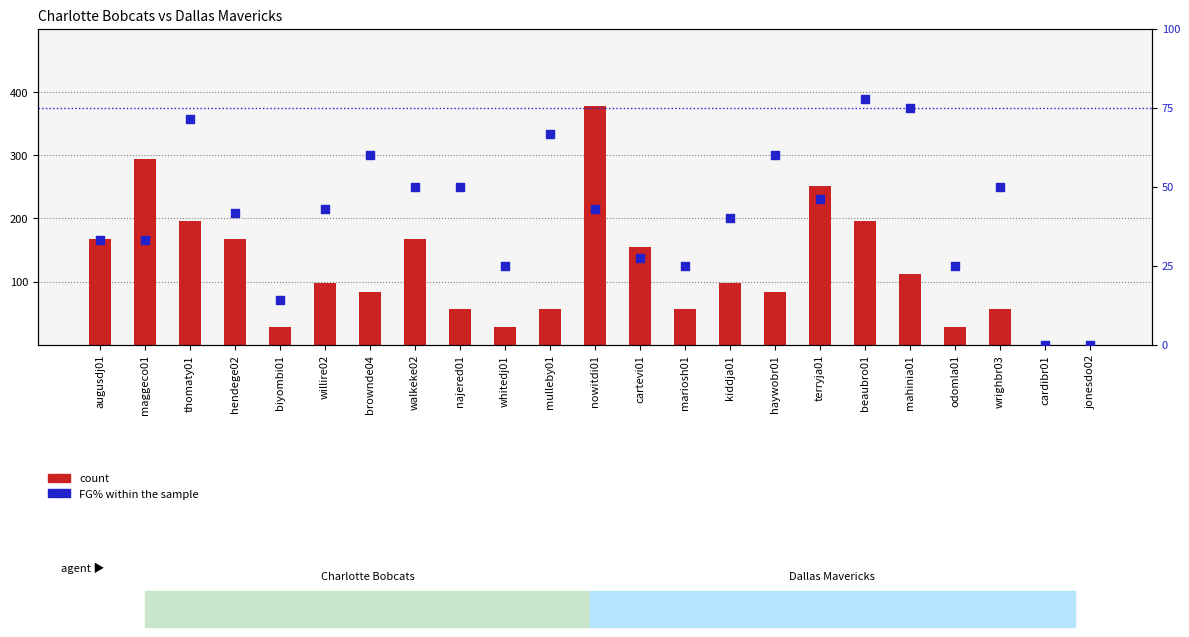

Is the value of count at odomla01 greater than the value of FG% within the sample at whitedj01?

Yes